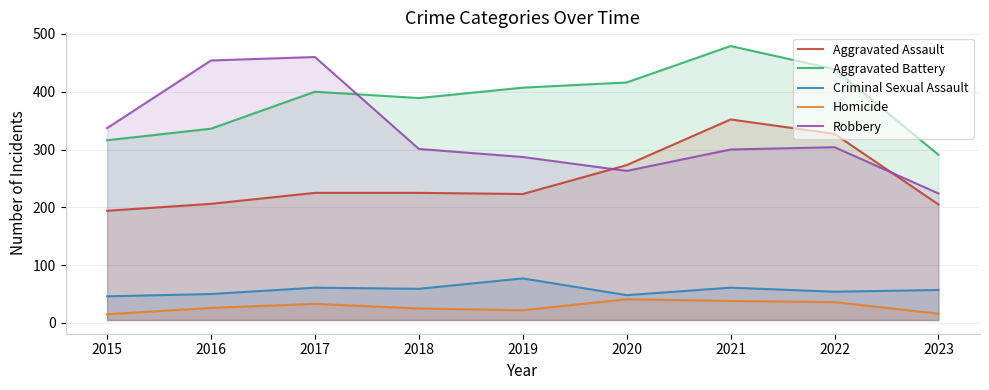

What is the value of the Homicide point at the 2nd from the left?

26